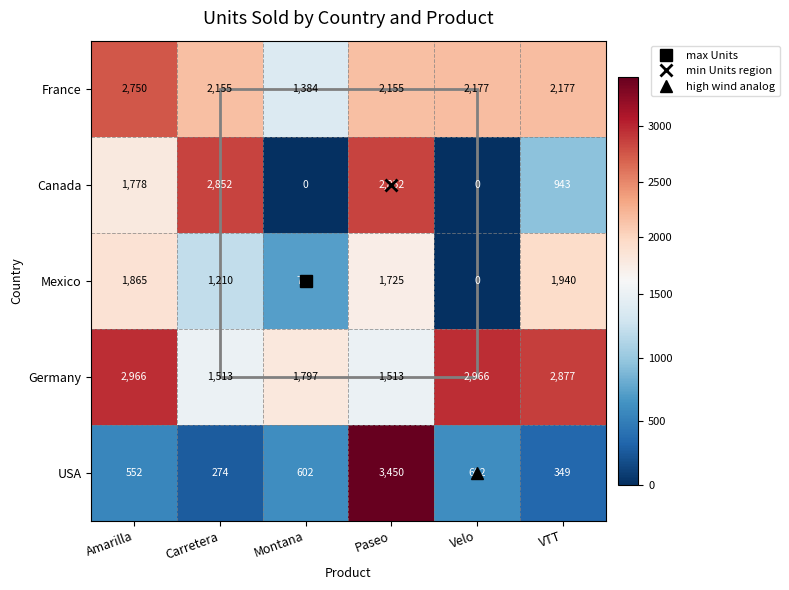

What is the difference between the maximum and minimum values in the Mexico series?

1940